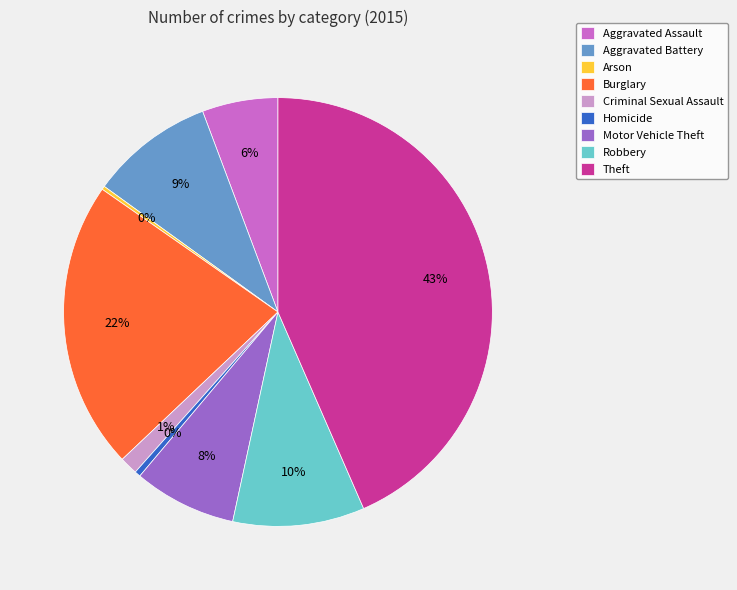

To the nearest percent, what portion does Criminal Sexual Assault represent?

1%